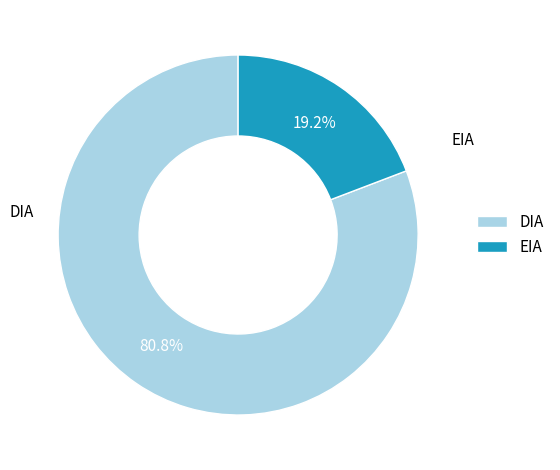

To the nearest percent, what percentage of the pie is EIA?

19%